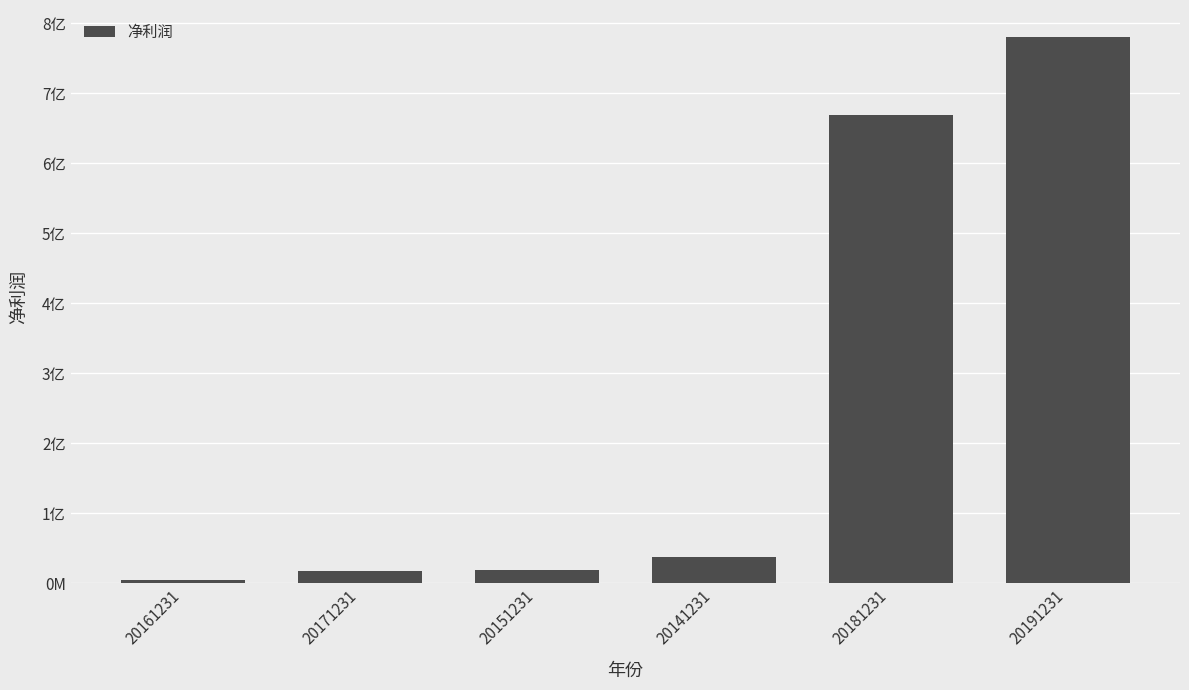

Rank the categories by value from lowest to highest.

20161231, 20171231, 20151231, 20141231, 20181231, 20191231